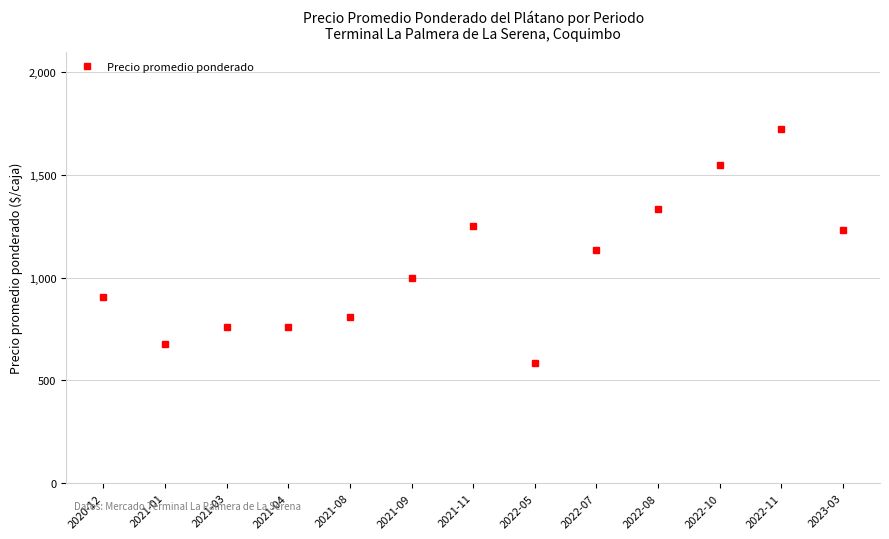

True or false: the data shows 628 at 2022-07.

False